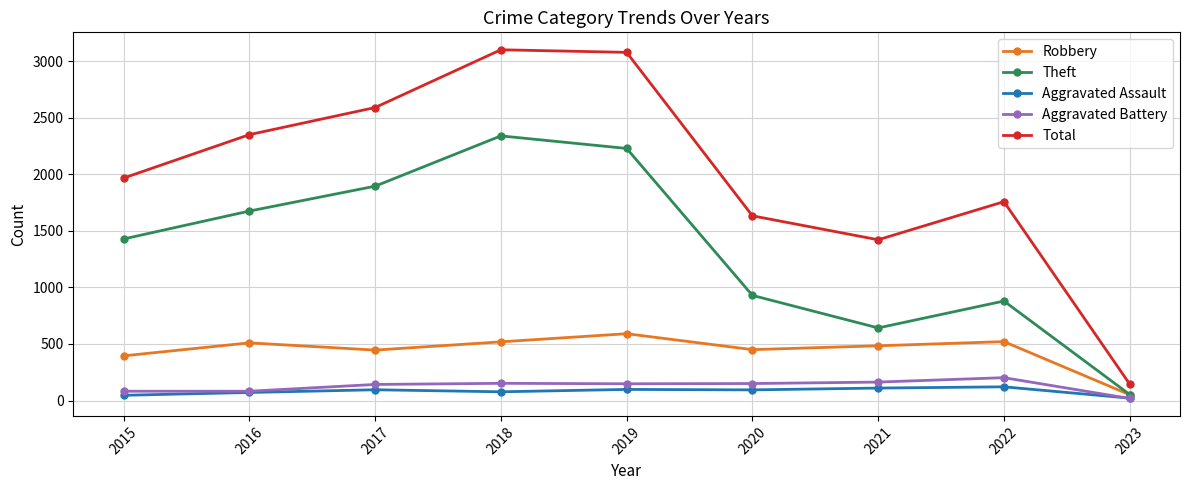

What is the sum of all Total values?

18055